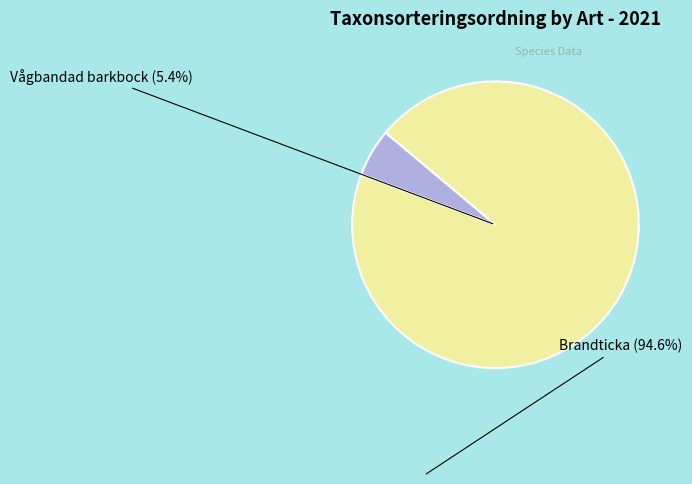

Rank the categories by value from highest to lowest.

Brandticka (Id: 100409445), Vågbandad barkbock (Id: 100409461)